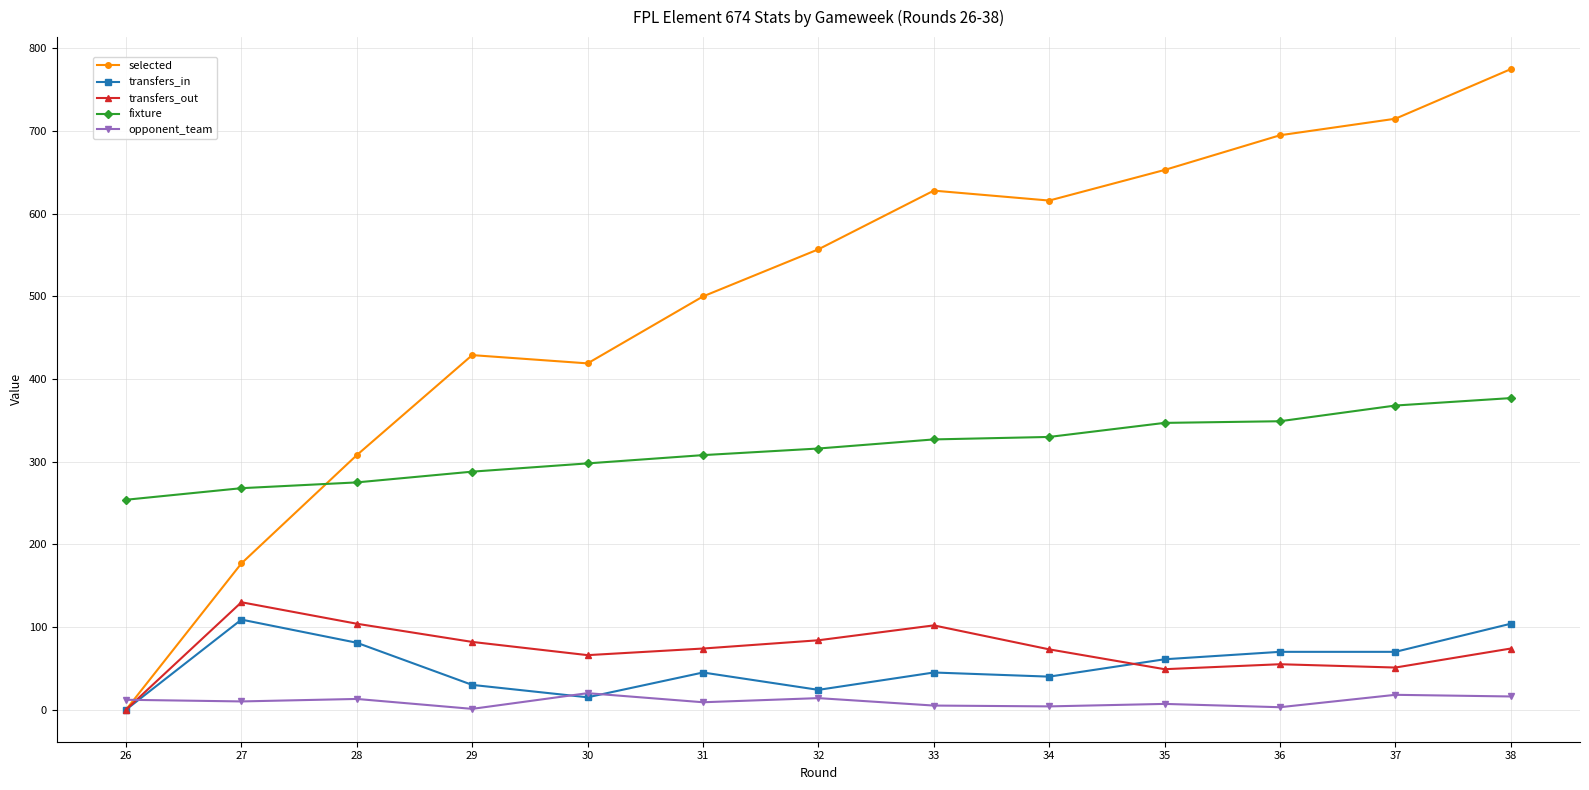

Between 30 and 32, which series saw the biggest shift?

selected